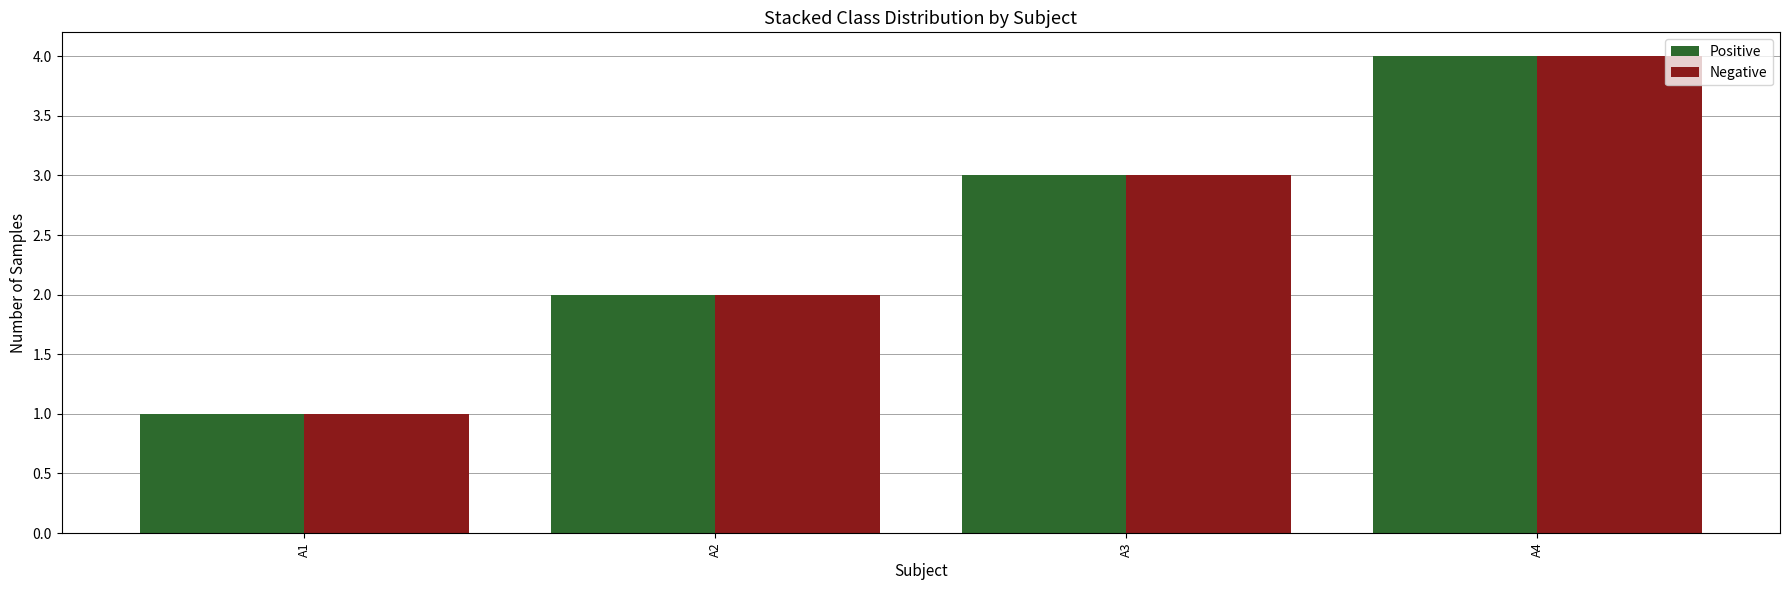

How many values in the Positive series are below 3?

2